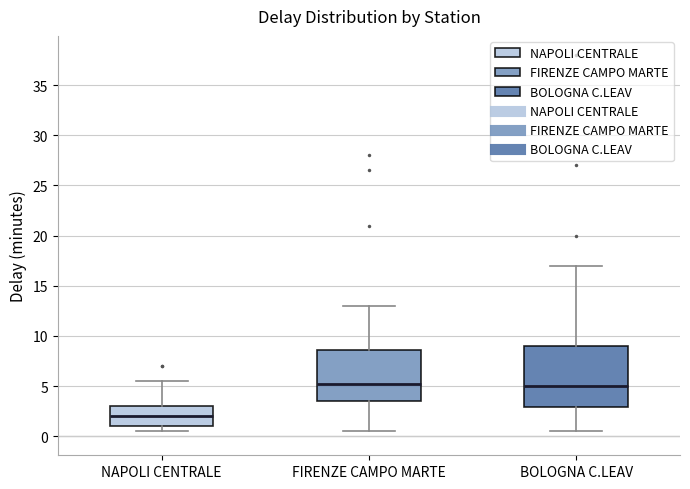

Which box is the tallest, from its lower edge to its upper edge?

BOLOGNA C.LEAV